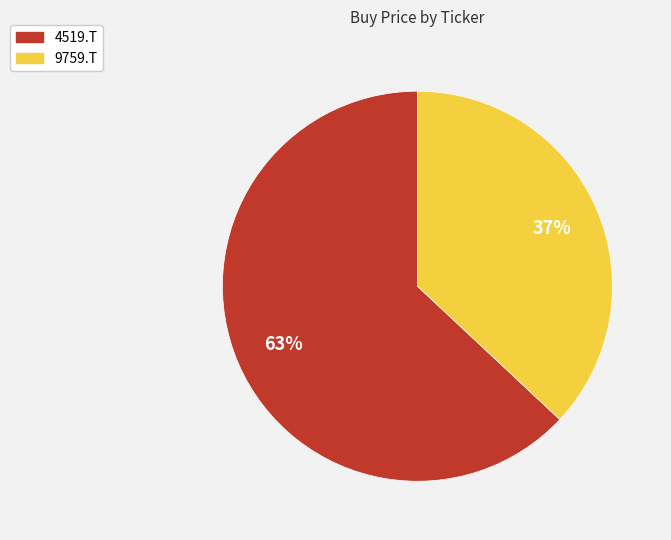

What is the largest slice in the pie chart?

4519.T